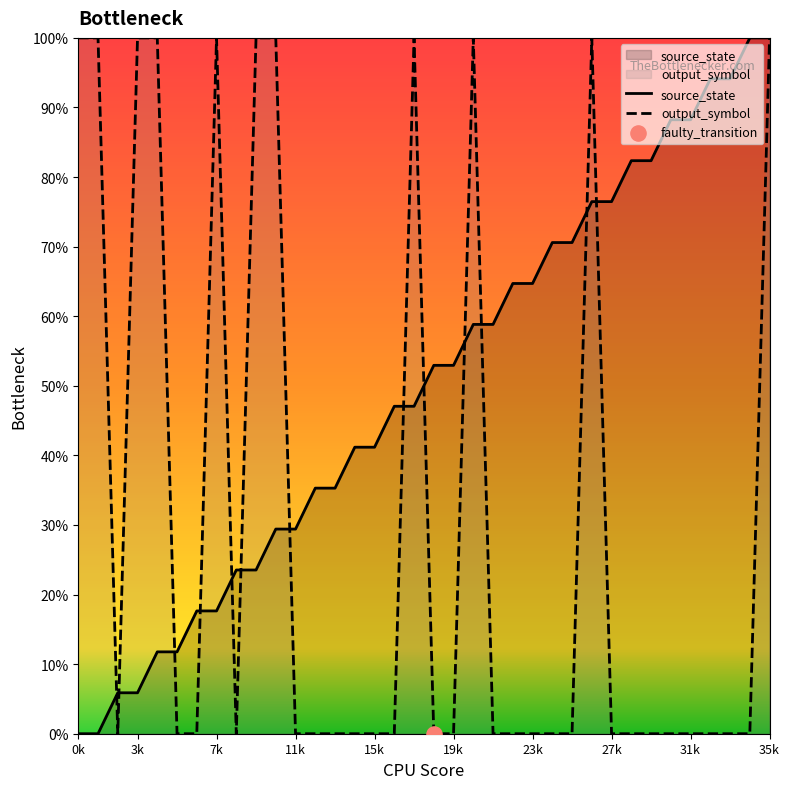

Which series has the largest total across all categories?

source_state